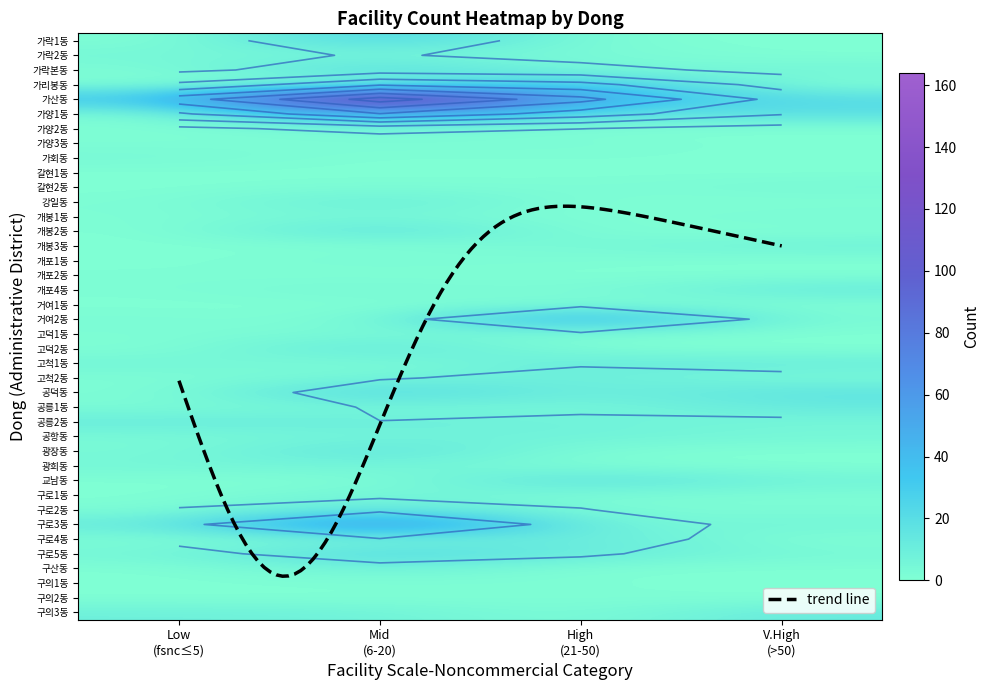

What is the total value across all series at 갈현2동?

7